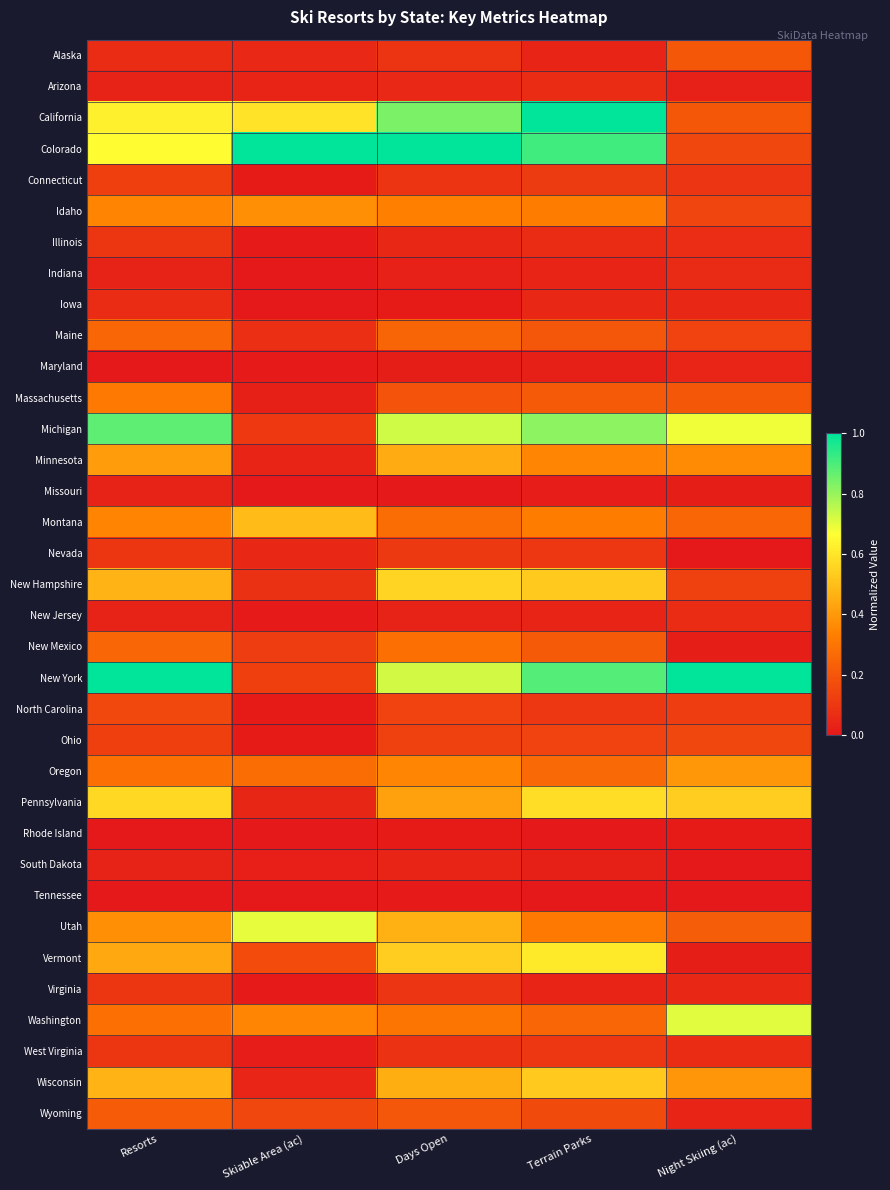

At Days Open, list the series in order from largest to smallest.

Colorado, California, Michigan, New York, New Hampshire, Vermont, Utah, Wisconsin, Minnesota, Pennsylvania, Oregon, Idaho, Washington, New Mexico, Montana, Maine, Wyoming, Massachusetts, North Carolina, Ohio, Nevada, Virginia, Connecticut, Alaska, West Virginia, Arizona, Illinois, South Dakota, New Jersey, Indiana, Maryland, Iowa, Rhode Island, Tennessee, Missouri